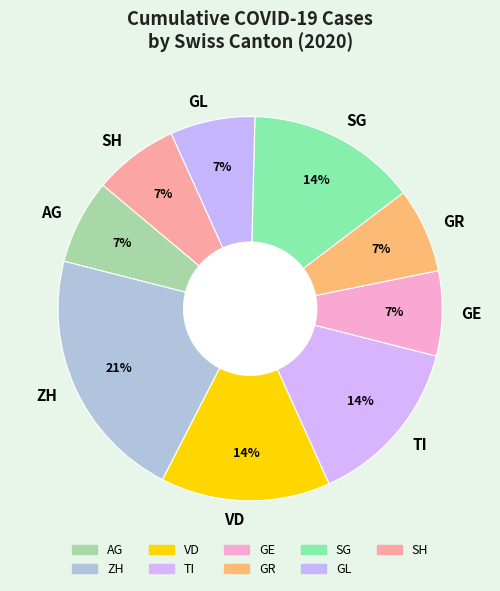

Is there a majority slice in this chart?

No